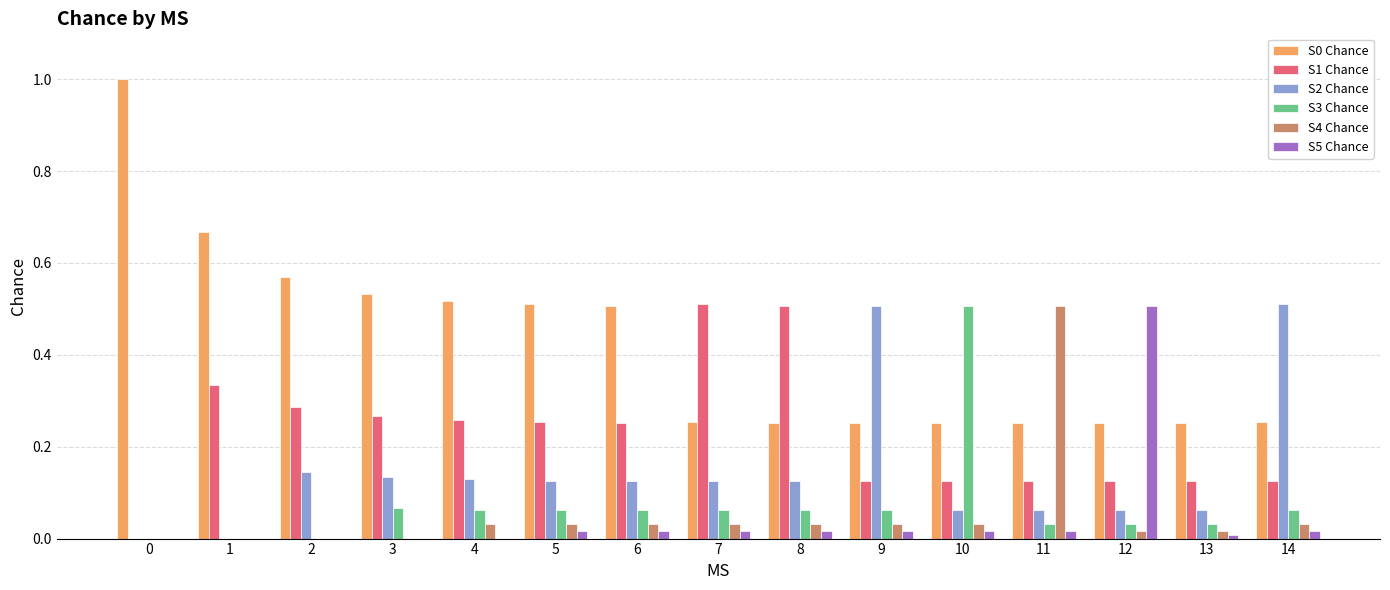

How many series are shown in this chart?

6